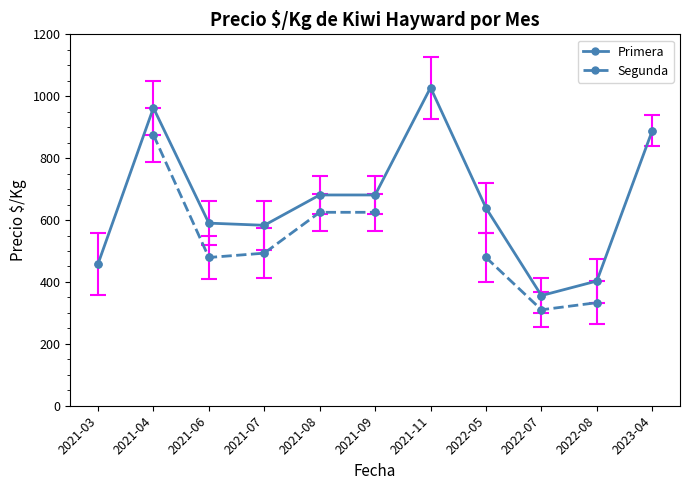

What is the total value across all series at 2021-08?

1306.0